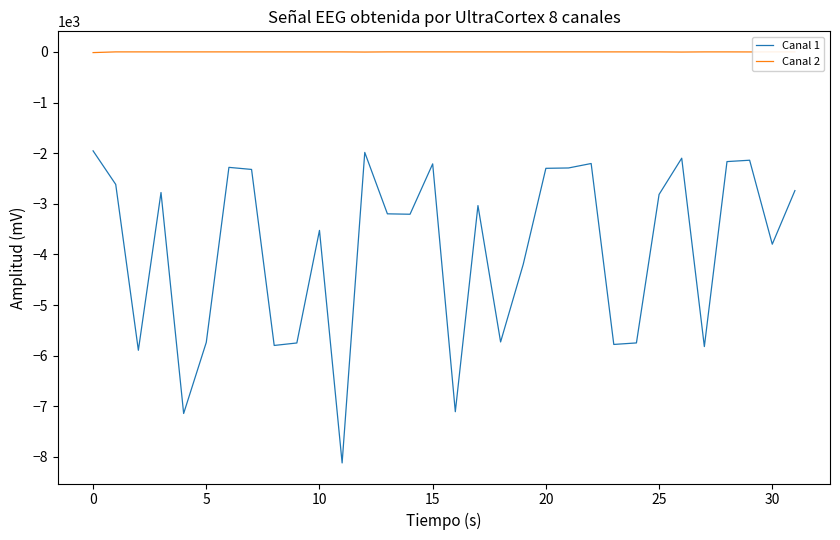

Rank the series by their average value, from lowest to highest.

Canal 1, Canal 2